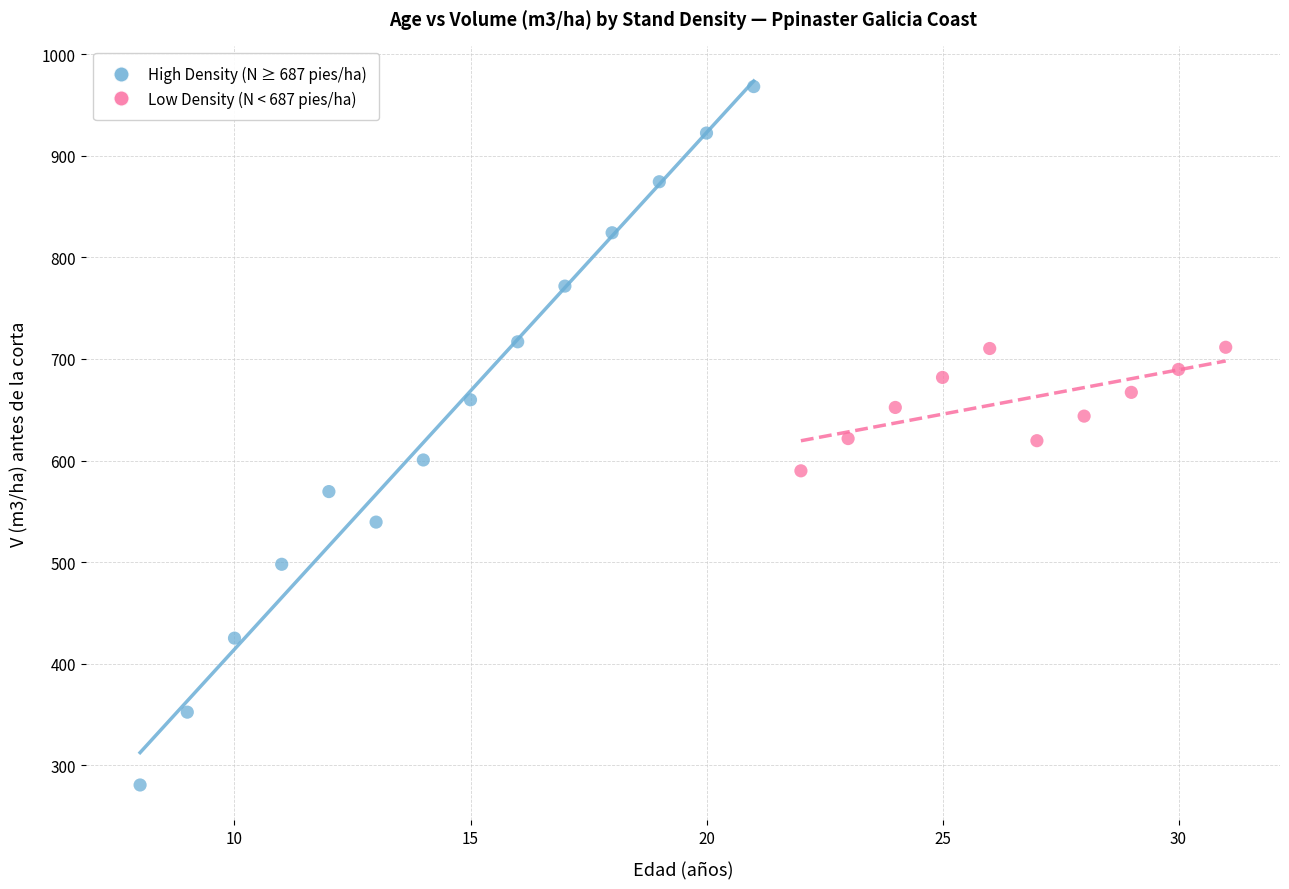

Which series reaches the minimum Y coordinate?

High Density (N ≥ 687 pies/ha)